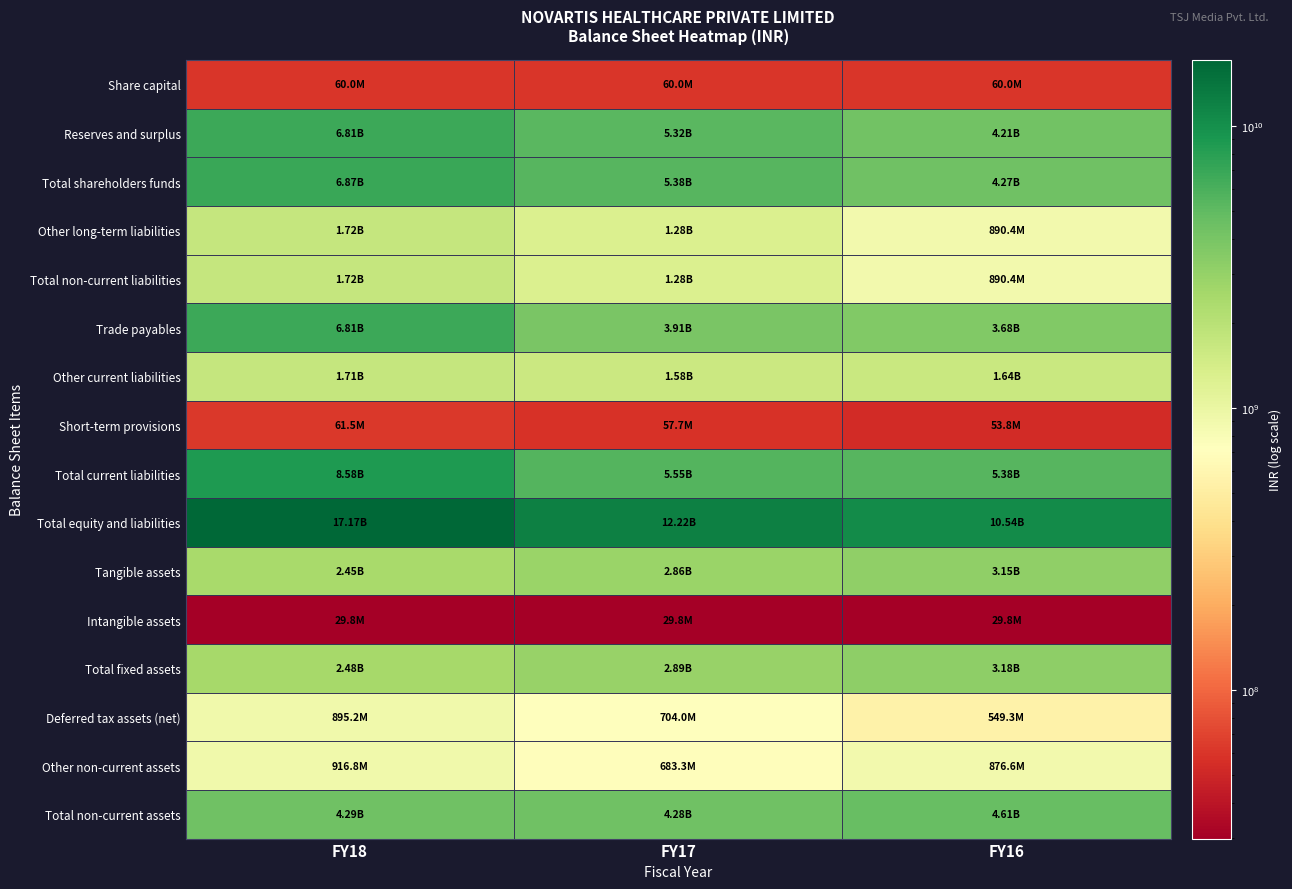

Which series has the largest range (max minus min)?

Total equity and liabilities